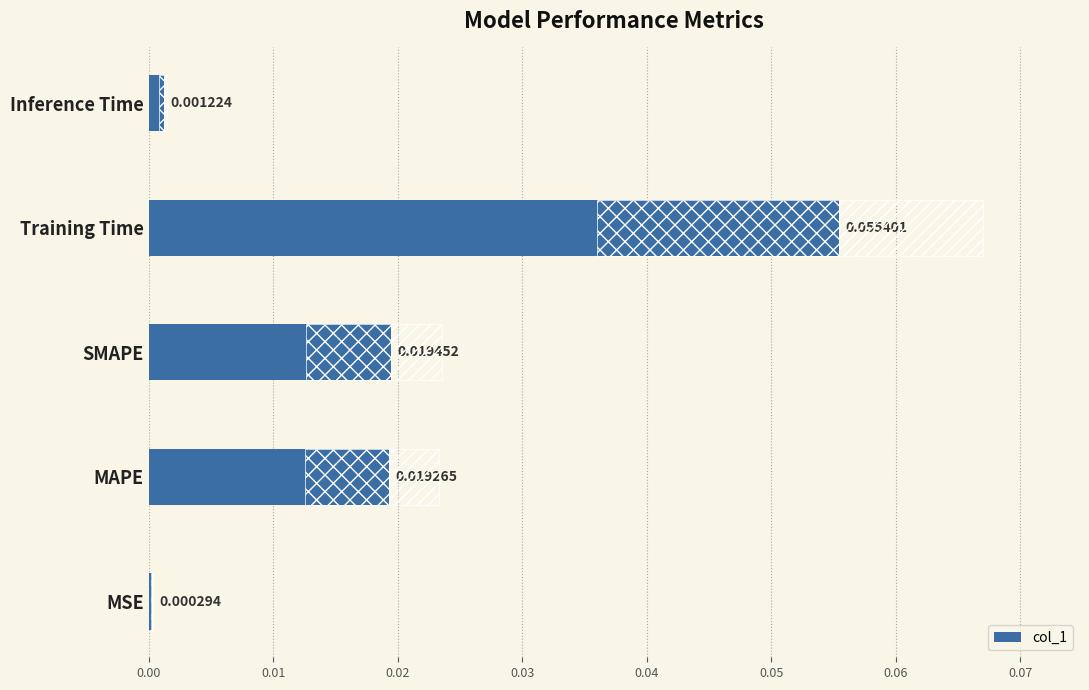

What is the sum of all values?

0.1